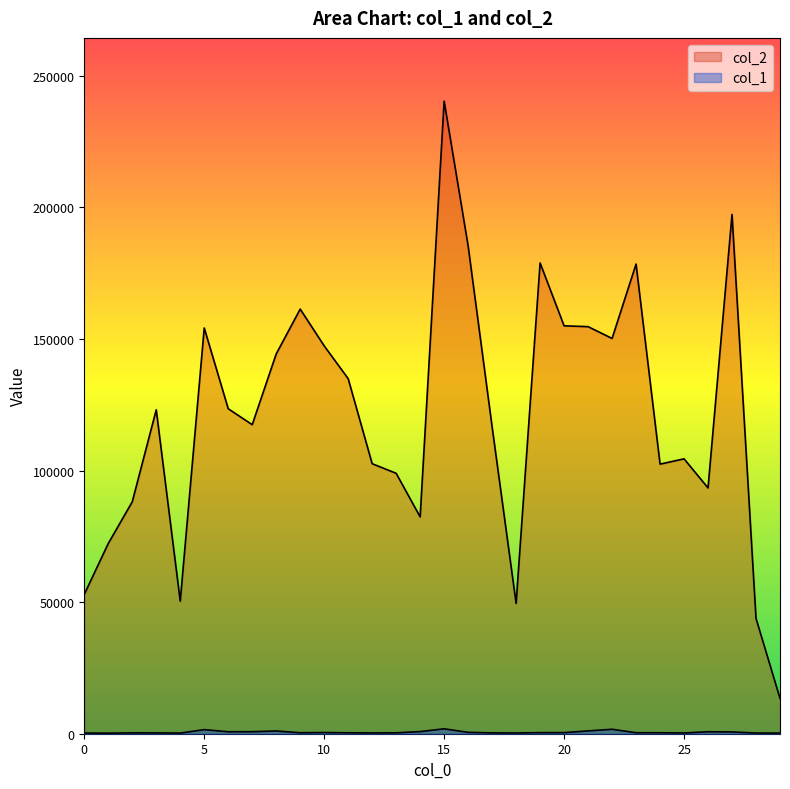

True or false: col_2 and col_1 intersect in this chart.

False